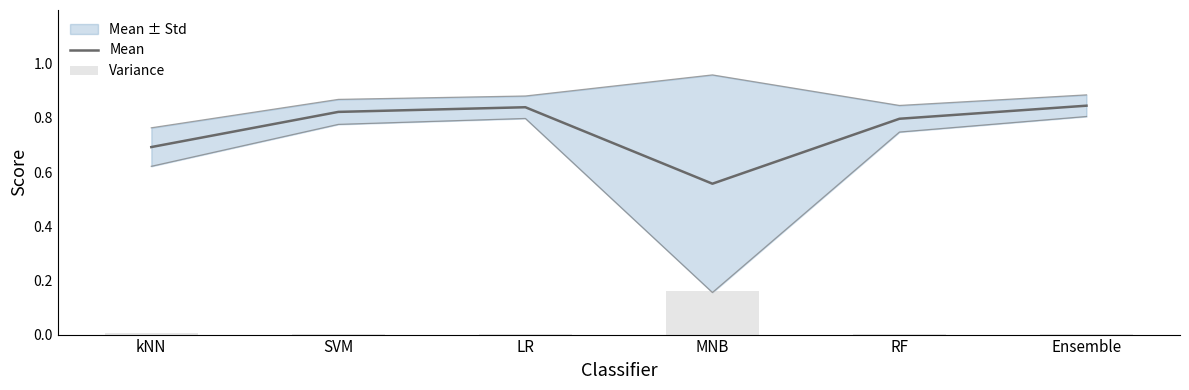

Rank the series by their average value, from highest to lowest.

Mean, Variance